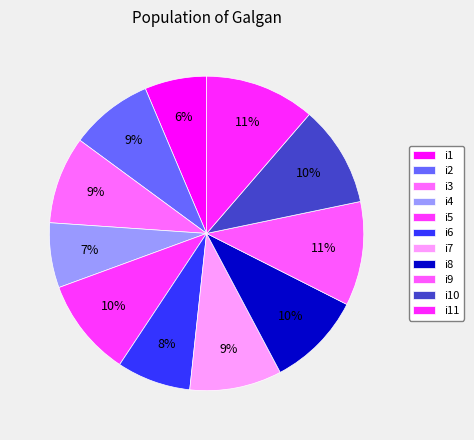

Is there a majority slice in this chart?

No